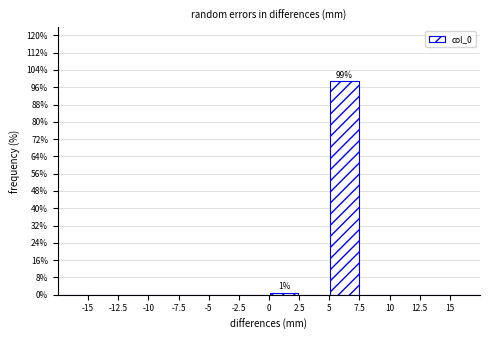

Over which range of the x-axis is the bar tallest?

5.0 to 7.5